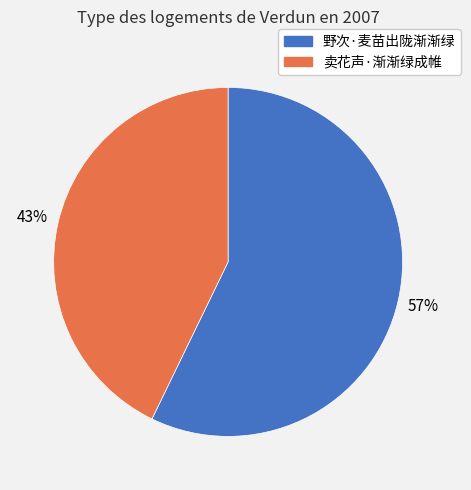

Is the sum of 卖花声·渐渐绿成帷 and 野次·麦苗出陇渐渐绿 greater than half?

Yes